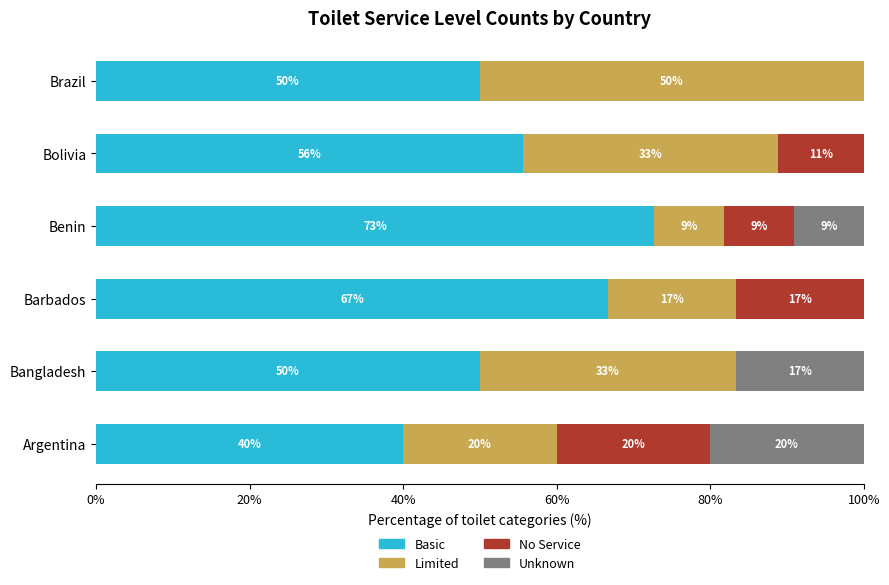

What are all the series names shown in the legend?

Basic, Limited, No Service, Unknown